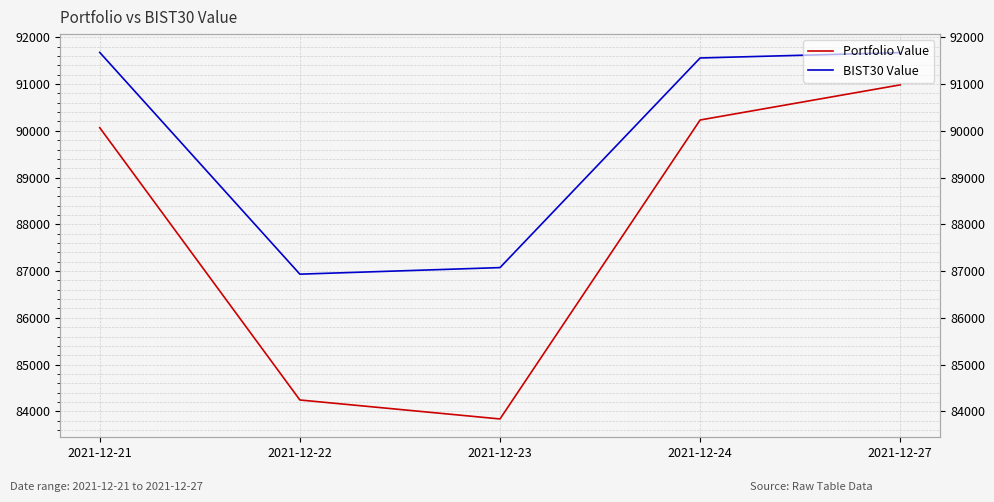

Rank the categories by Portfolio Value value from lowest to highest.

2021-12-23, 2021-12-22, 2021-12-21, 2021-12-24, 2021-12-27